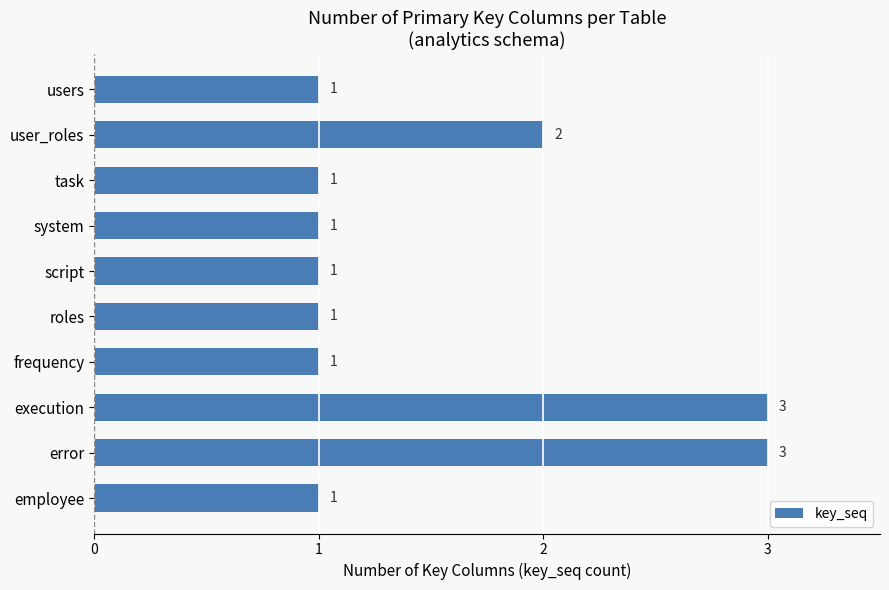

Count the number of values greater than 1.

3